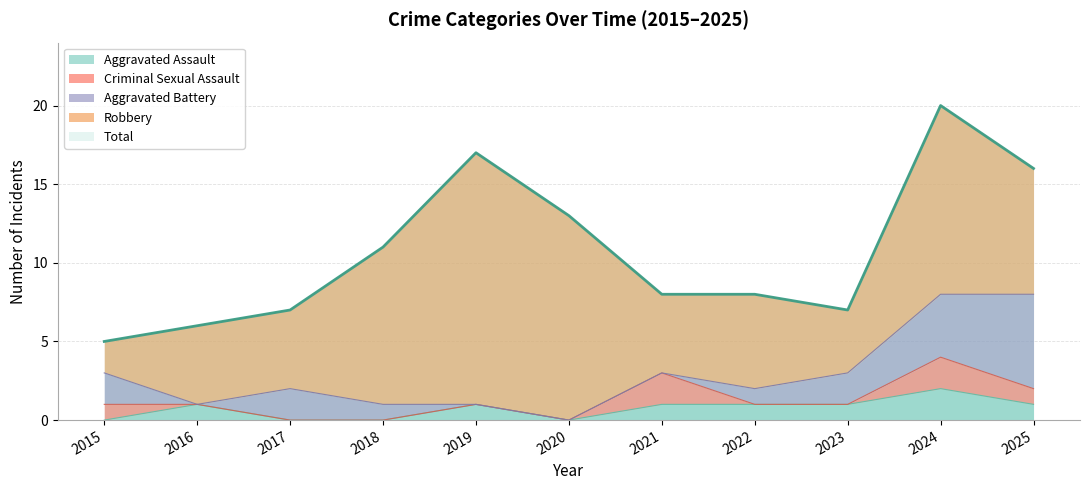

How many data points in Criminal Sexual Assault are above 0?

4